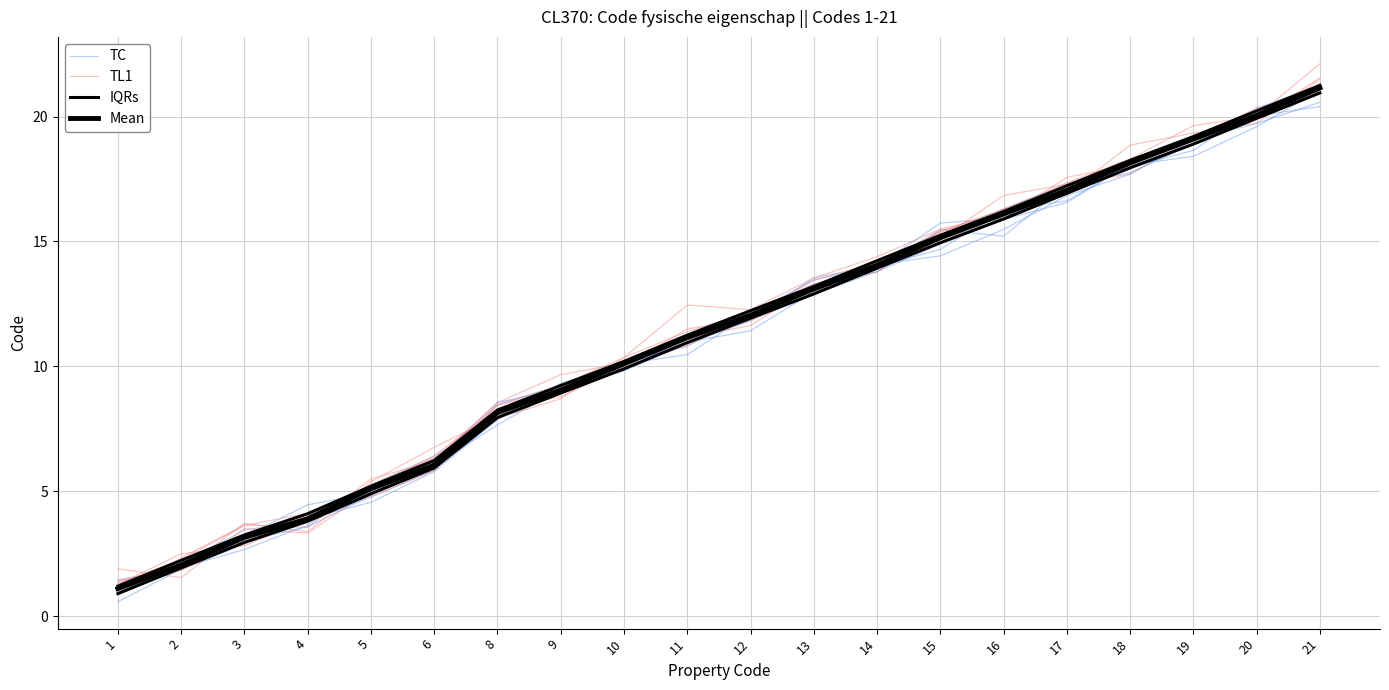

After their last crossing, which series has the higher values: TL1 or Mean?

Mean